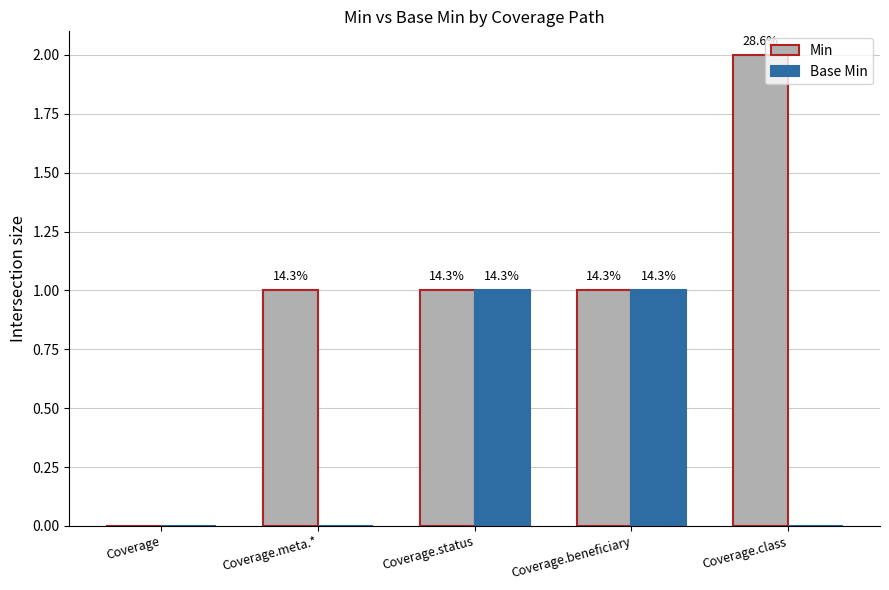

What are all the series names shown in the legend?

Min, Base Min